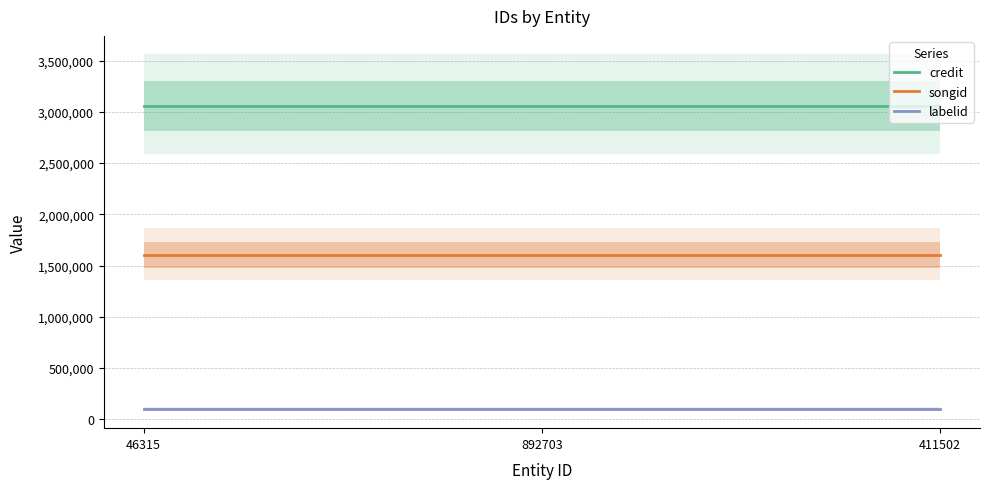

What are all the series names shown in the legend?

credit, songid, labelid